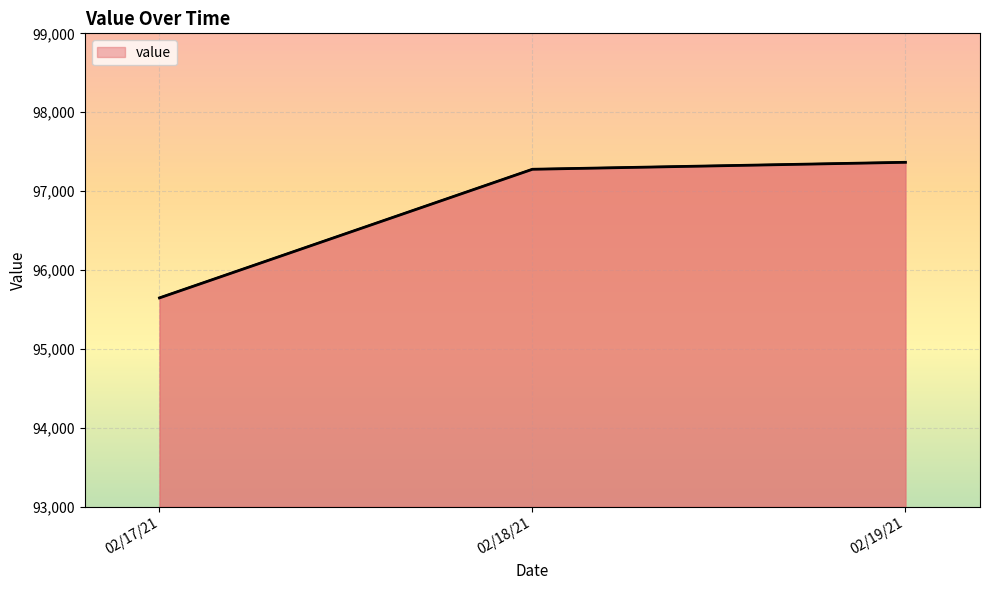

Where does the data first go above 97277?

02/18/21